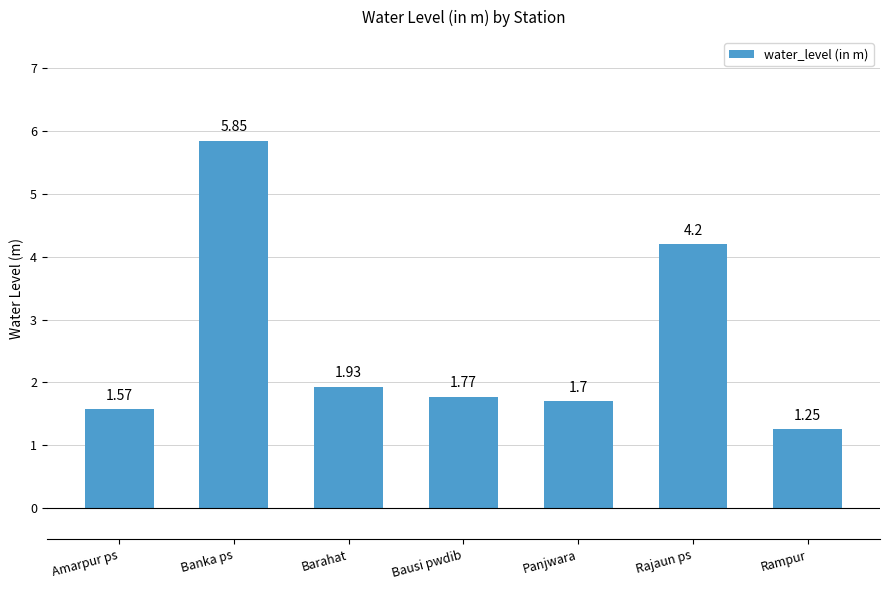

Between Bausi pwdib and Amarpur ps, which is larger?

Bausi pwdib